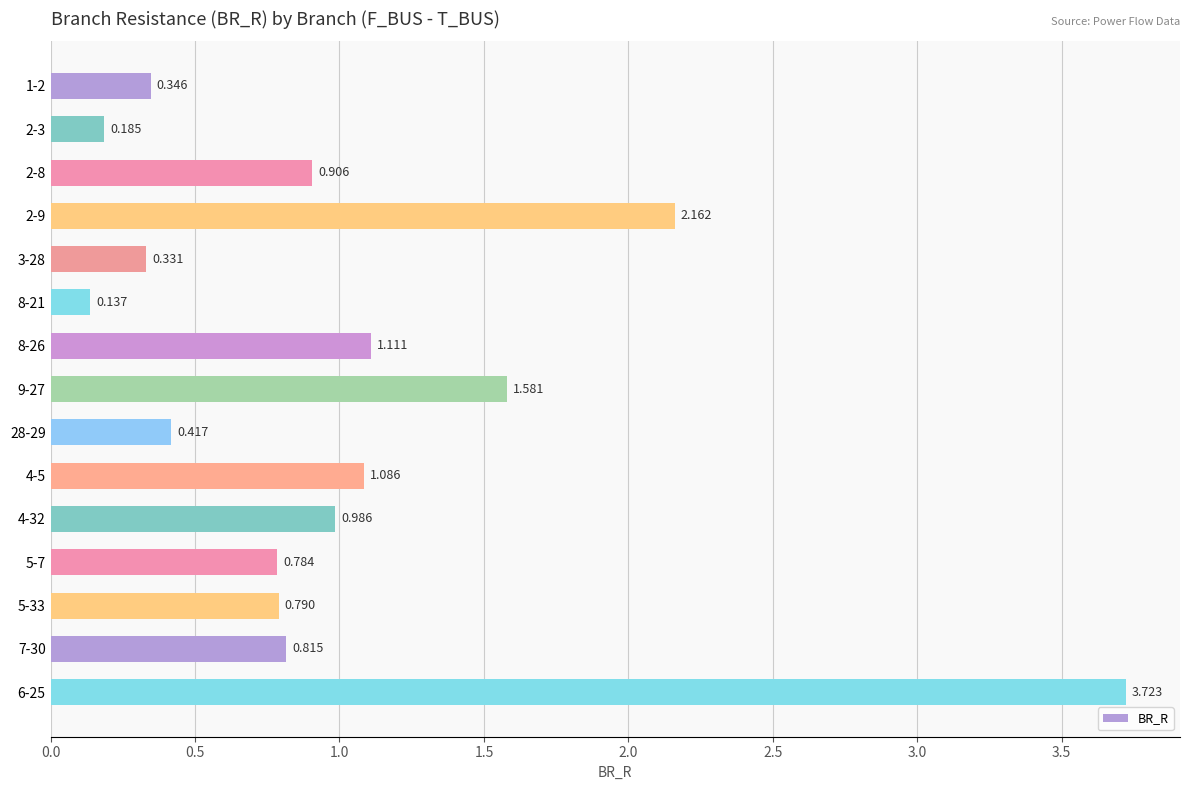

What is the difference between the second highest and minimum values?

2.0